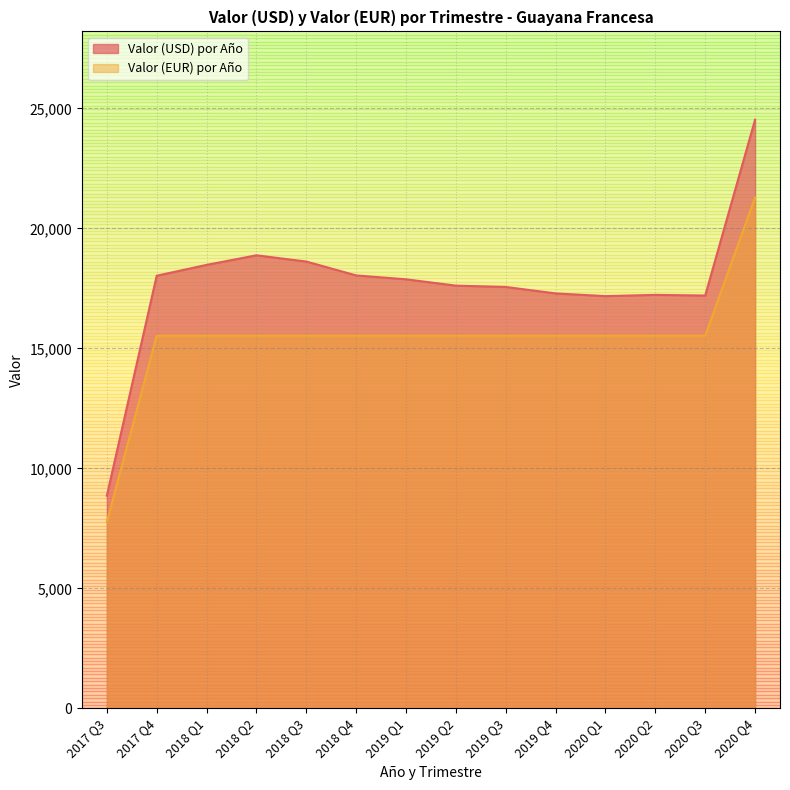

At 2018 Q3, list the series in order from largest to smallest.

Valor (USD) por Año, Valor (EUR) por Año